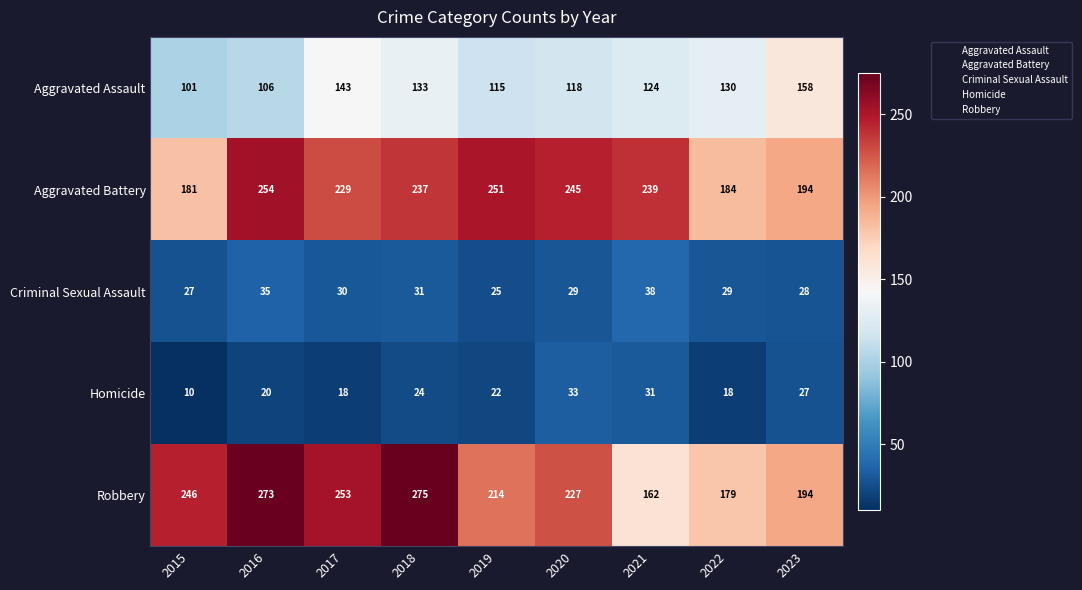

What is the difference between the second highest and minimum values in the Homicide series?

21